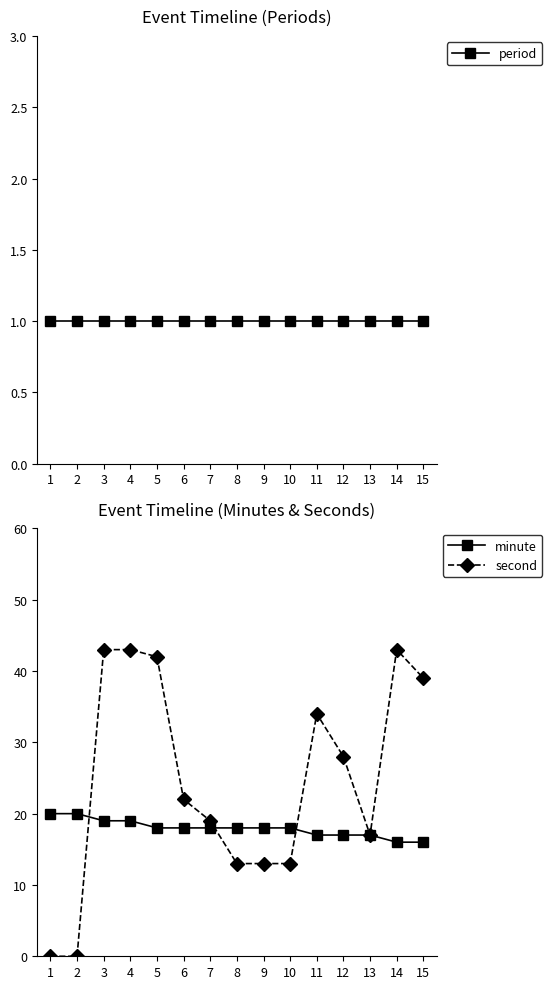

How many intersections are there between period and second?

1